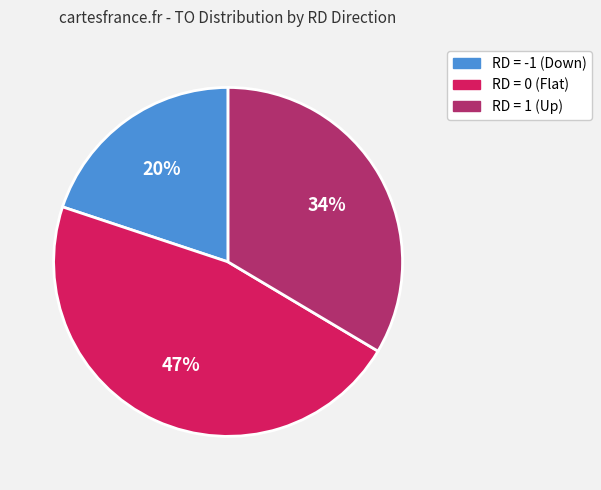

How many slices are in this pie chart?

3